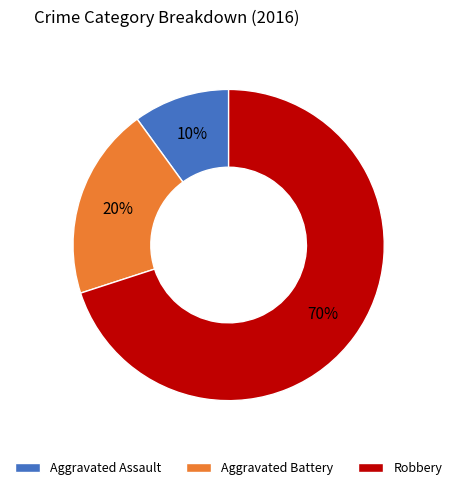

The Aggravated Assault slice represents 23% of the pie. True or false?

False